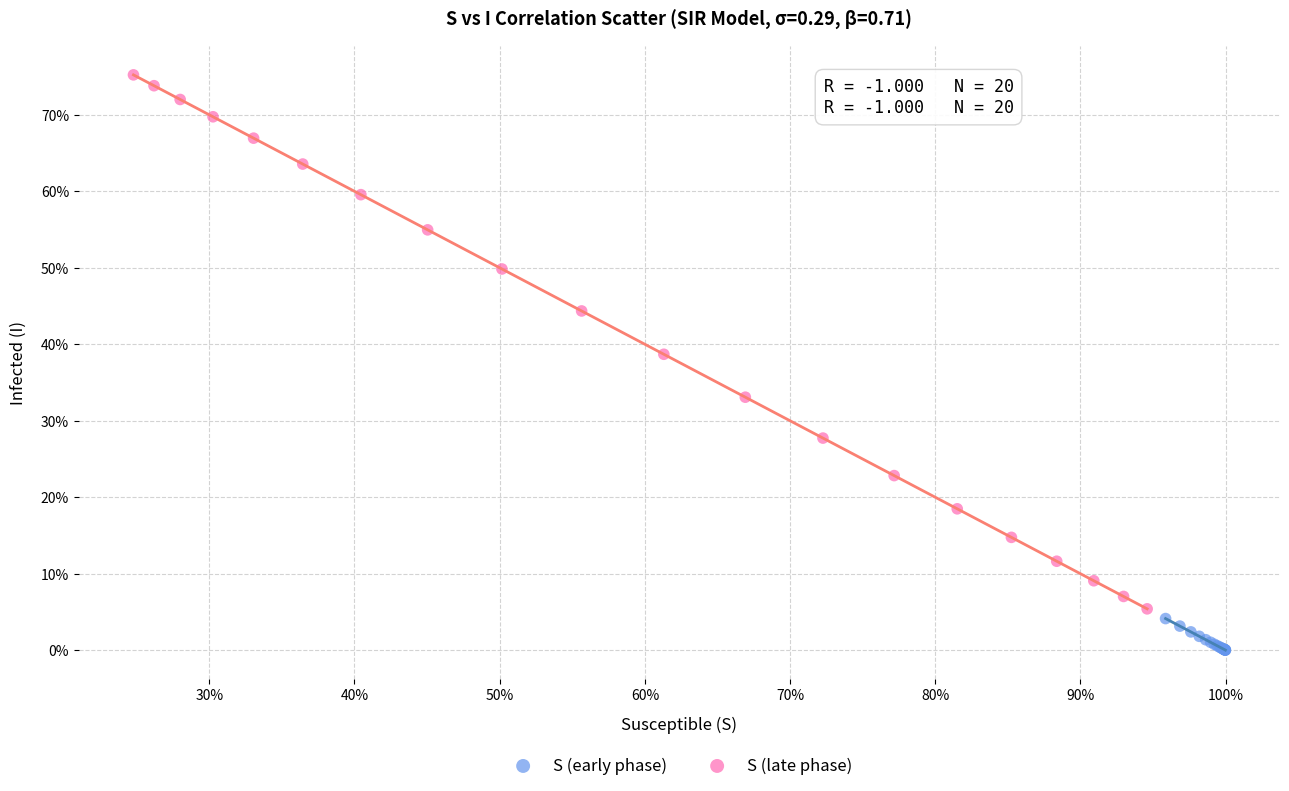

What are all the series names shown in the legend?

S (early phase), S (late phase)